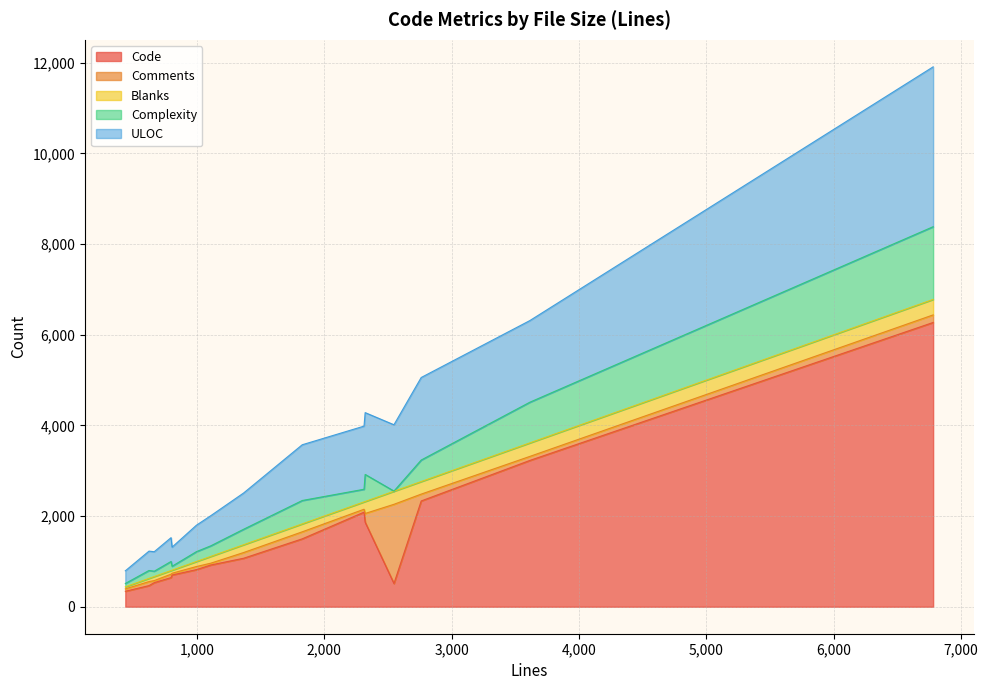

Where is ULOC nearest to the value 1903?

2762